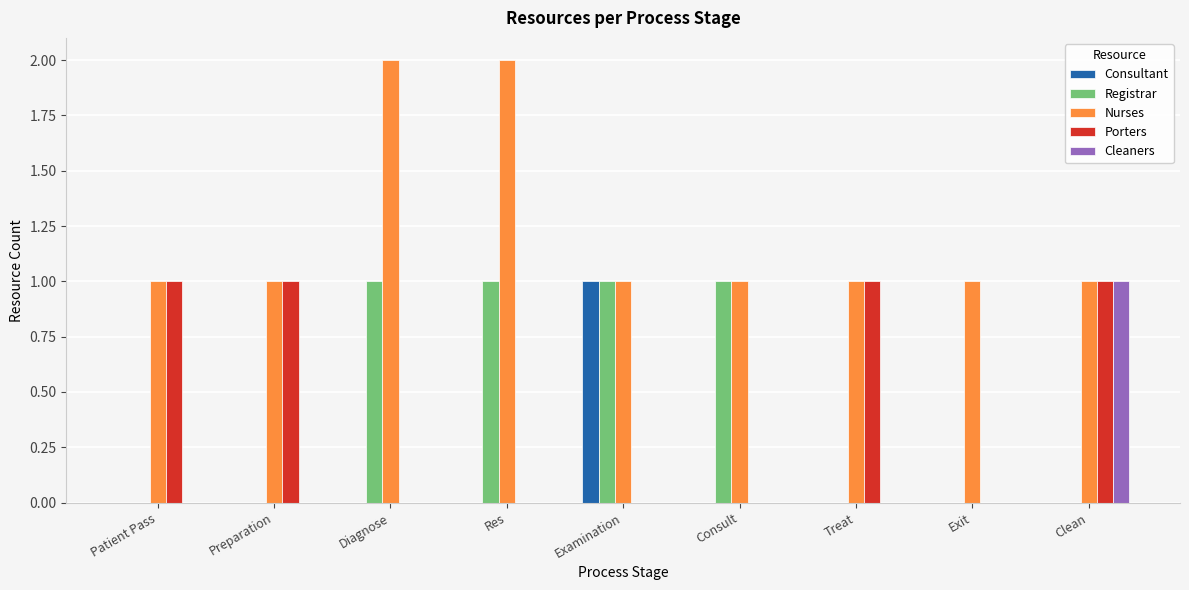

Which series changed the most between Consult and Exit?

Registrar